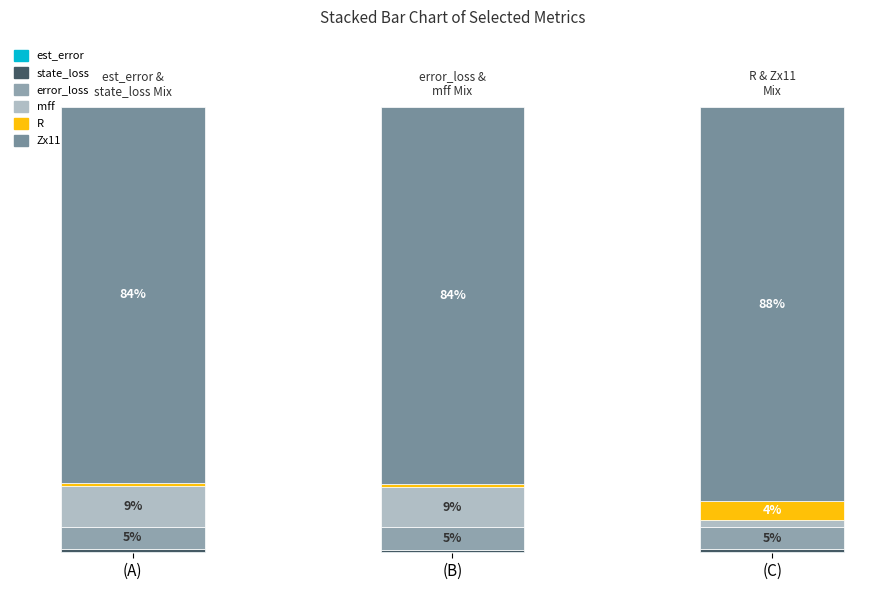

Are the bars grouped side by side (vs. stacked)?

No